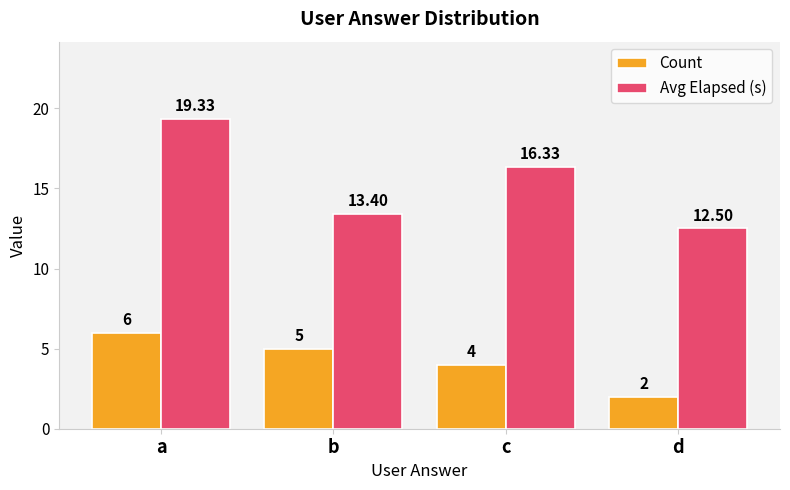

What is the value of the Avg Elapsed (s) bar at the 1st from the left?

19.3